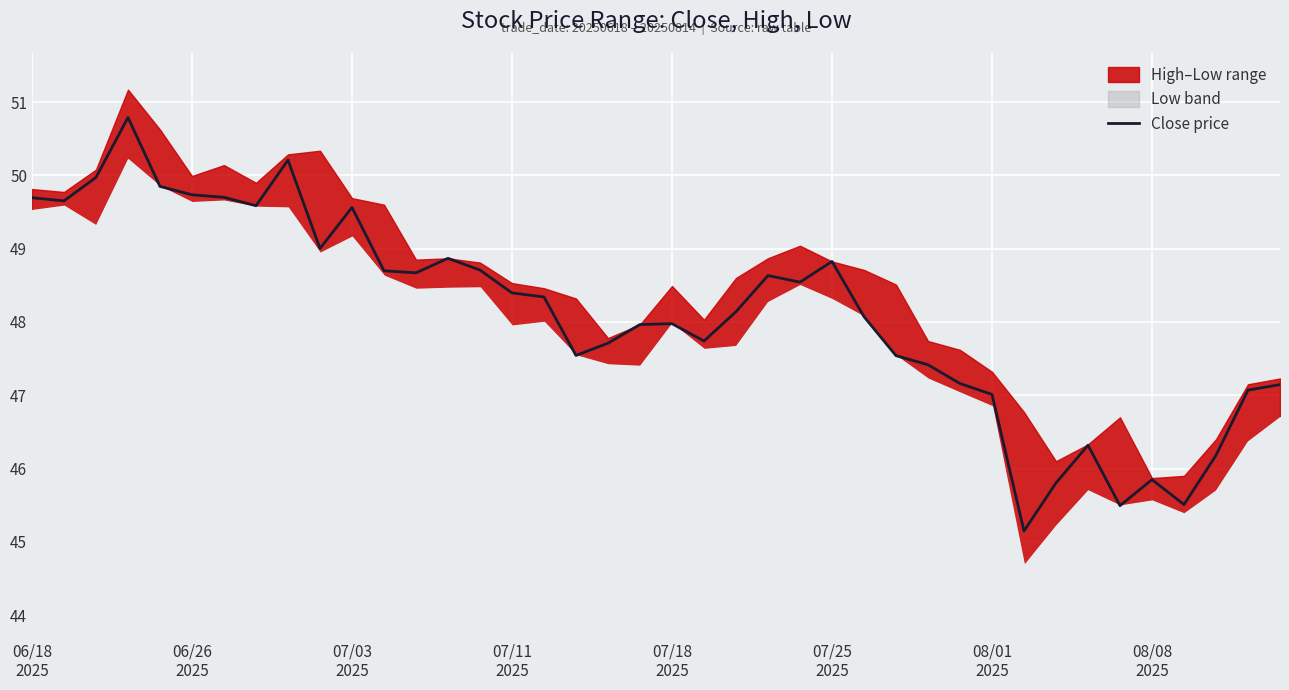

How many data points are above 48?

22